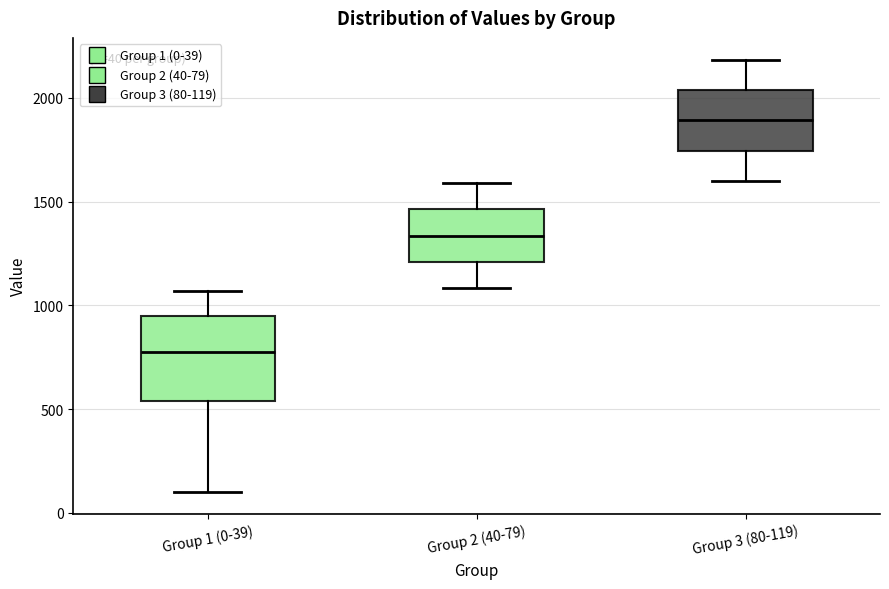

Which box is the tallest, from its lower edge to its upper edge?

Group 1 (0-39)